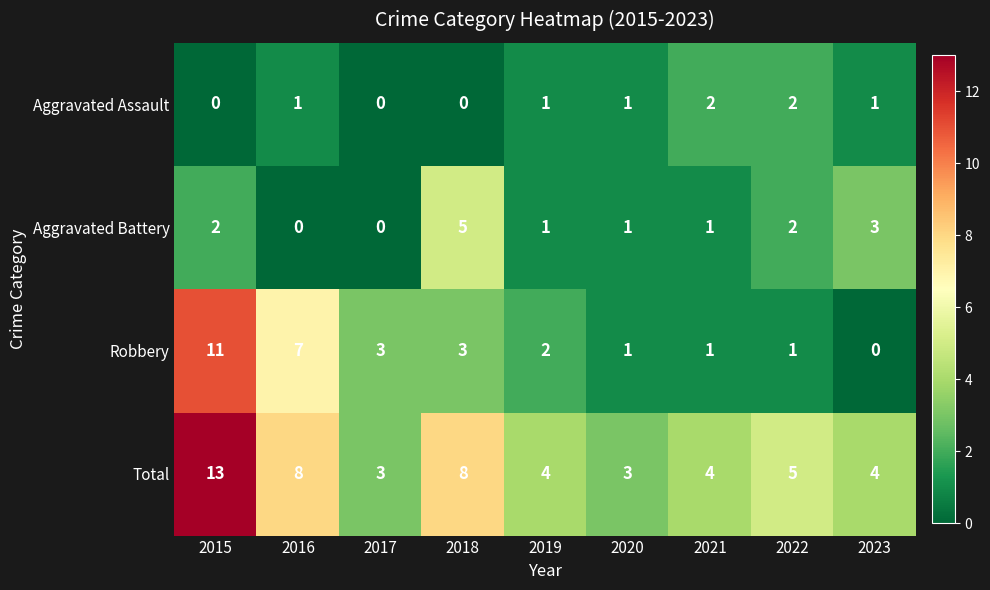

What is the total value across all series at 2019?

8